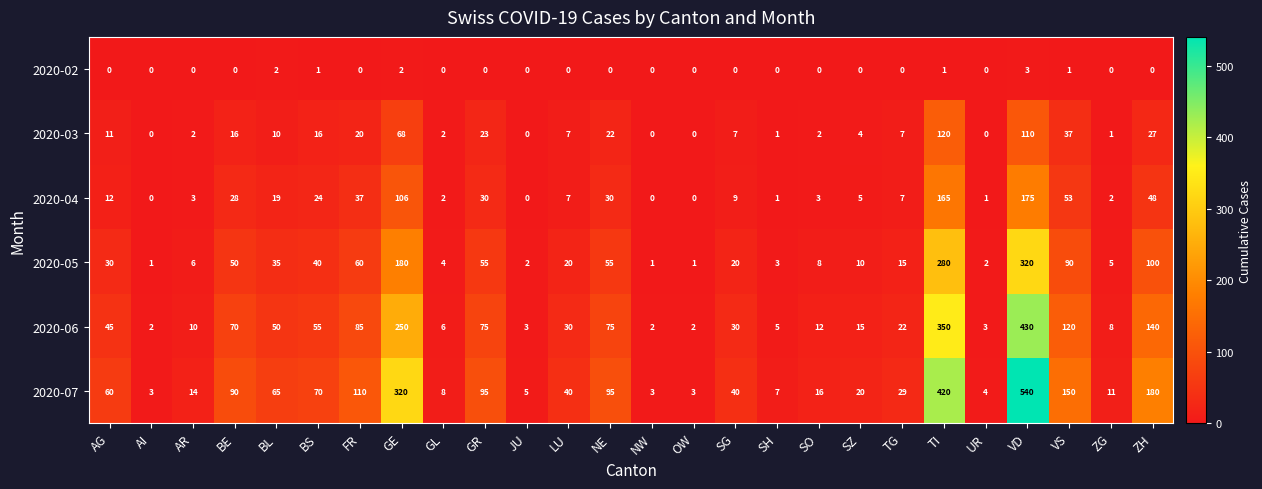

Count the number of data series in this chart.

6